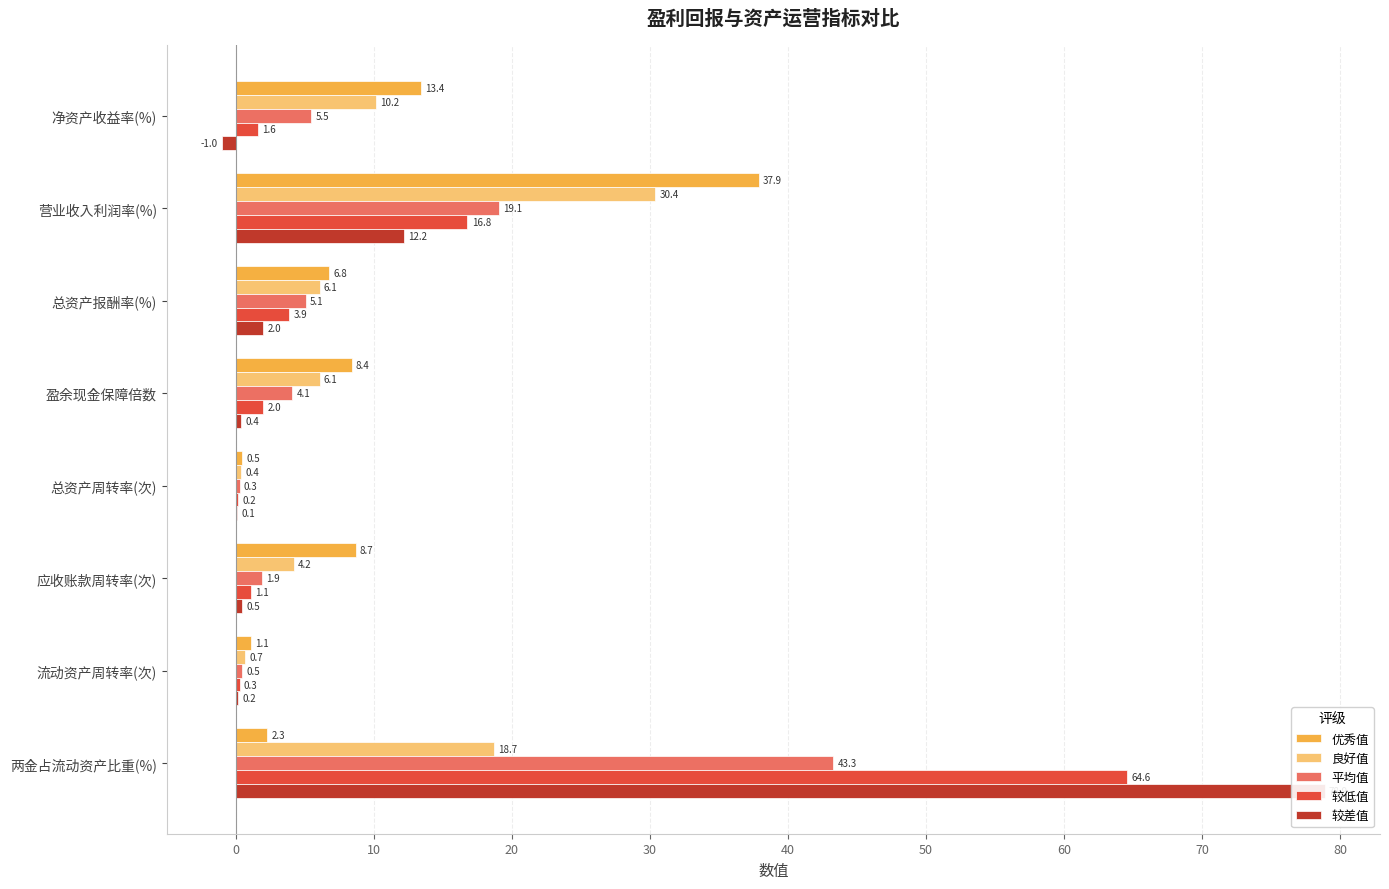

Between 总资产报酬率(%) and 应收账款周转率(次), which series saw the biggest shift?

平均值